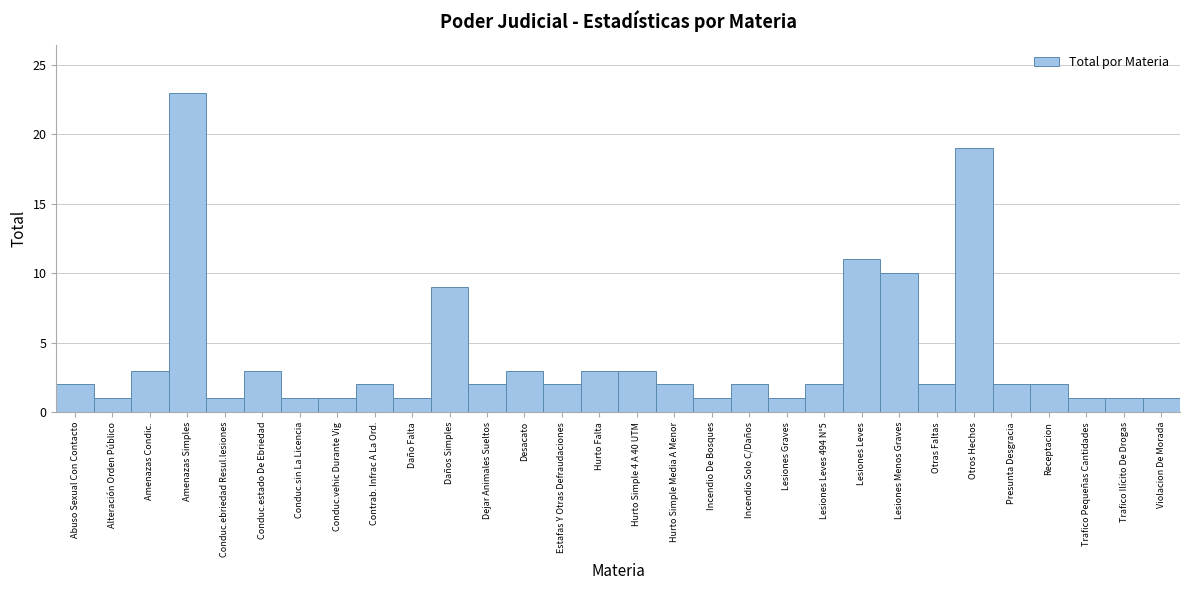

Reading right to left, what are all the values shown in this chart?

1	1	1	2	2	19	2	10	11	2	1	2	1	2	3	3	2	3	2	9	1	2	1	1	3	1	23	3	1	2